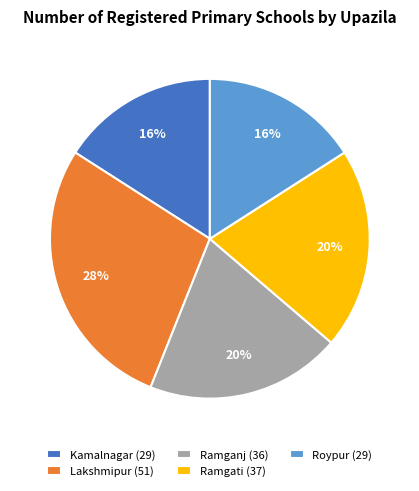

How many segments does this pie chart have?

5